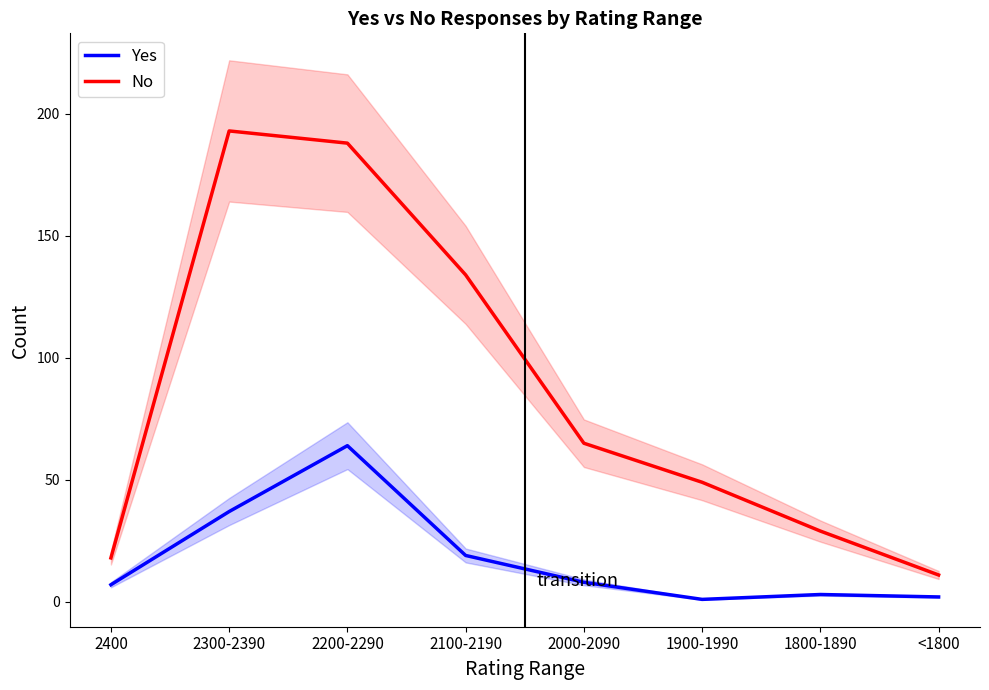

Where is the first local minimum for Yes?

1900-1990